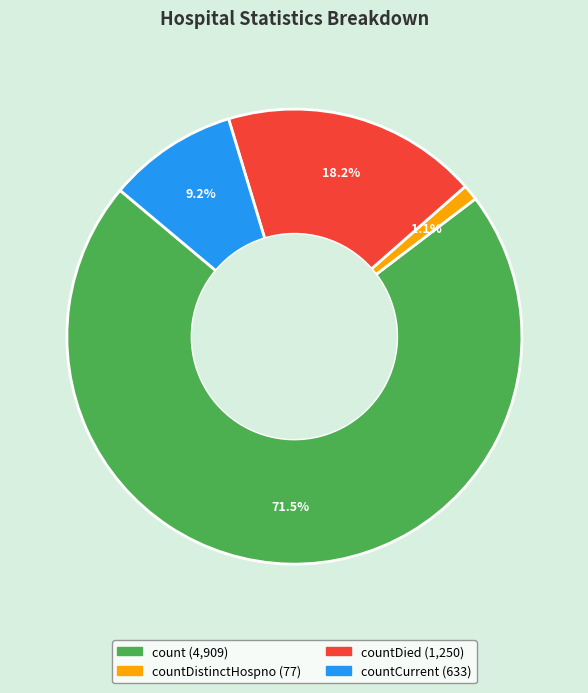

Does any single category account for the majority?

Yes